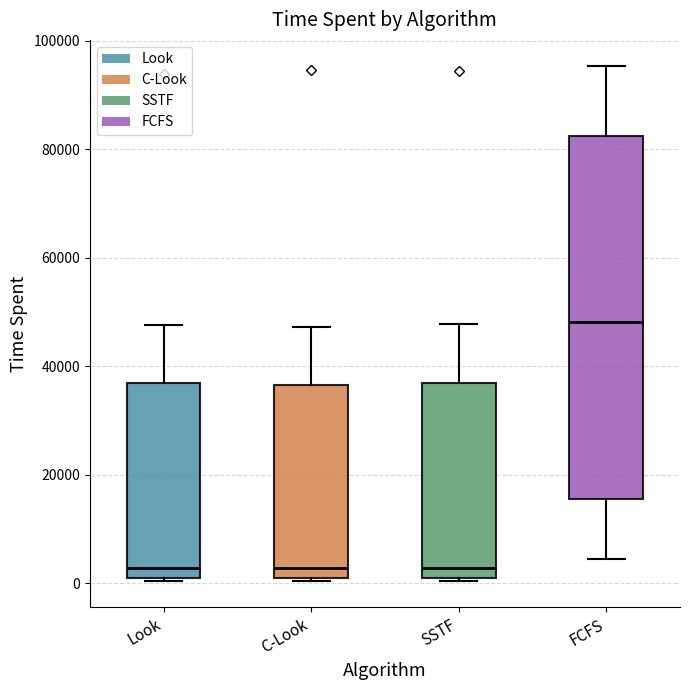

Reading left to right, read every box against the y-axis: the position of its median line, the range the box covers, and the ends of its whiskers. The values are not printed on the chart, so give them approximately, as read against the axis.

Look: median 2000 (just above the box's lower edge), box 2000 to 36000, whiskers 0 to 48000
C-Look: median 2000 (just above the box's lower edge), box 2000 to 36000, whiskers 0 to 48000
SSTF: median 2000 (just above the box's lower edge), box 2000 to 38000, whiskers 0 to 48000
FCFS: median 48000, box 16000 to 82000, whiskers 4000 to 96000